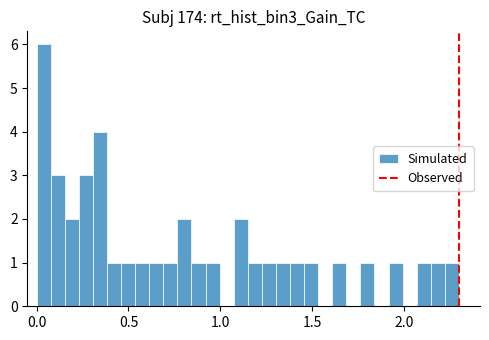

Around what value on the x-axis is the tallest bar? Give the approximate position of its centre, as read against the axis.

0.05